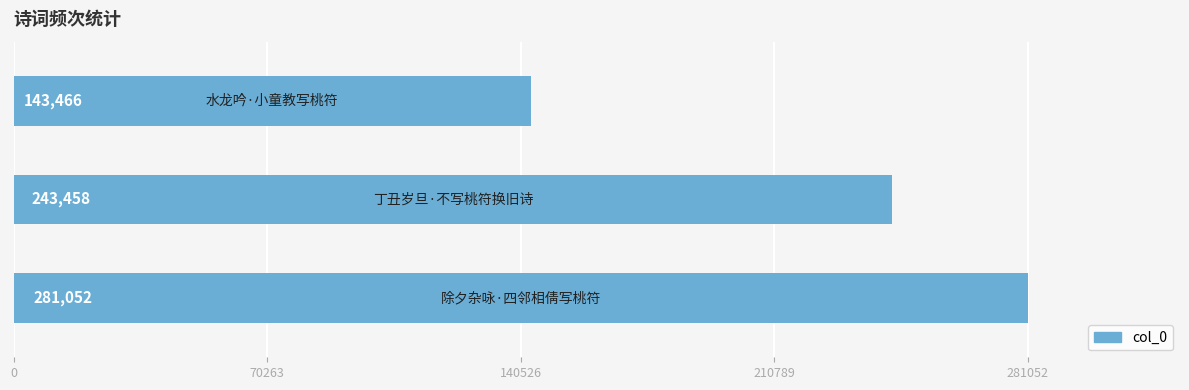

How many values are between 143466 and 281052?

3